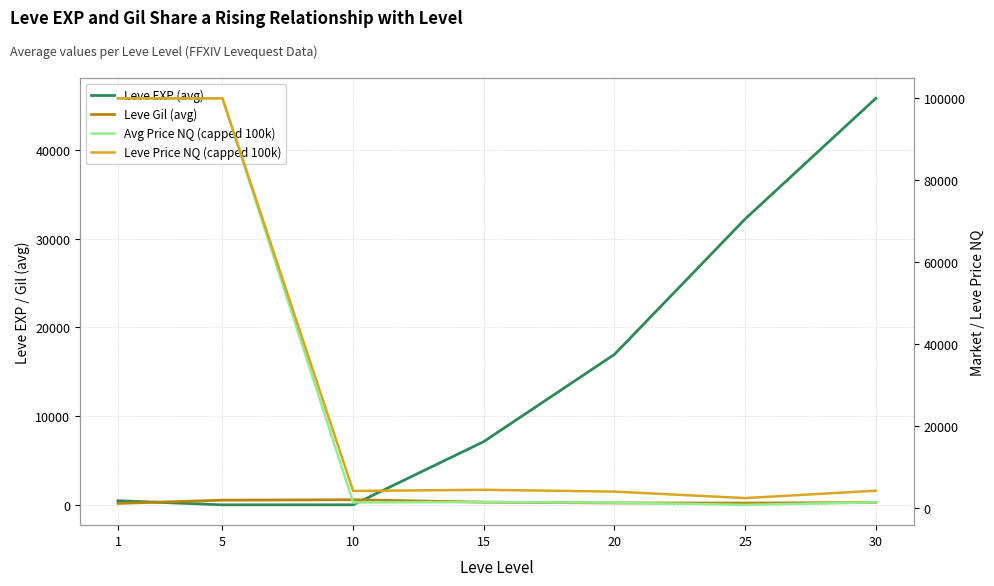

Which has a higher value, 5 or 1?

1